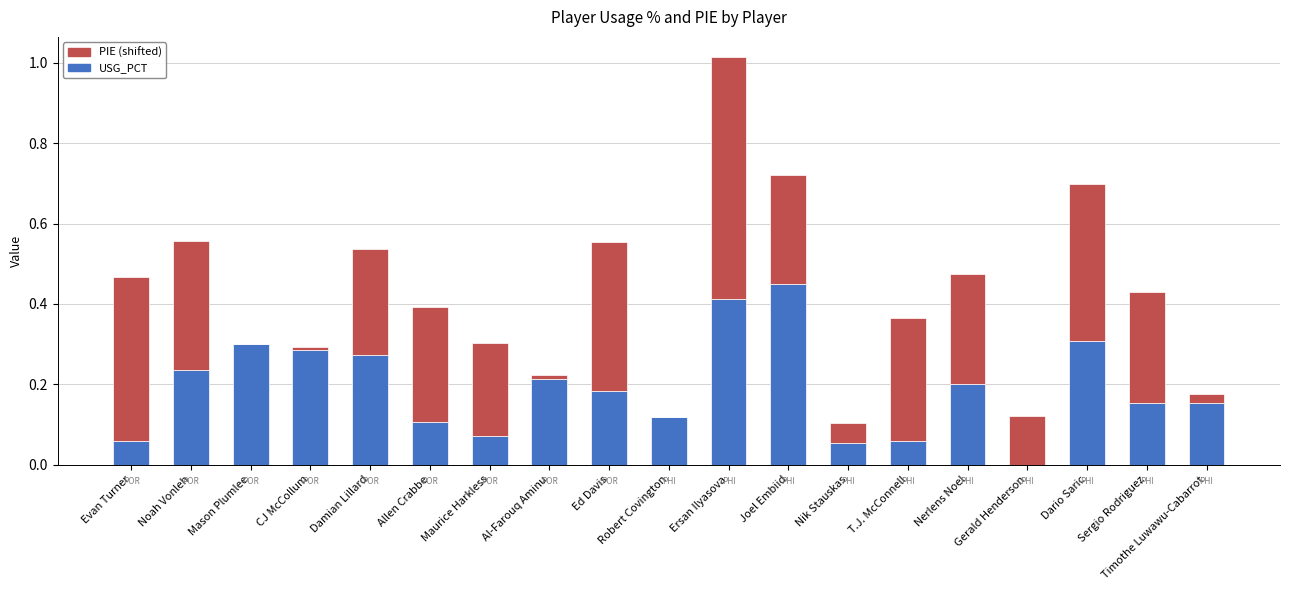

Which category has the highest value in the USG_PCT series?

Joel Embiid